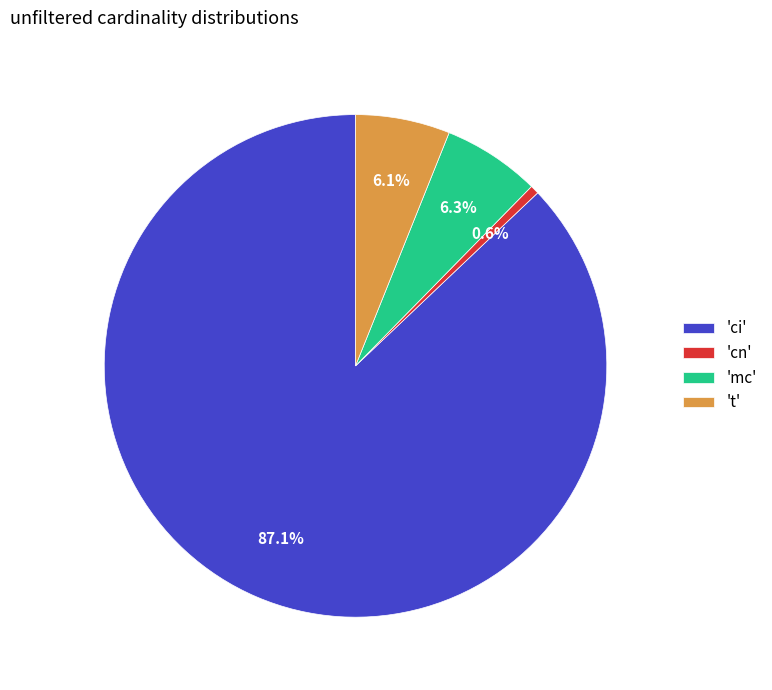

Which slice represents more than half of the pie?

'ci'